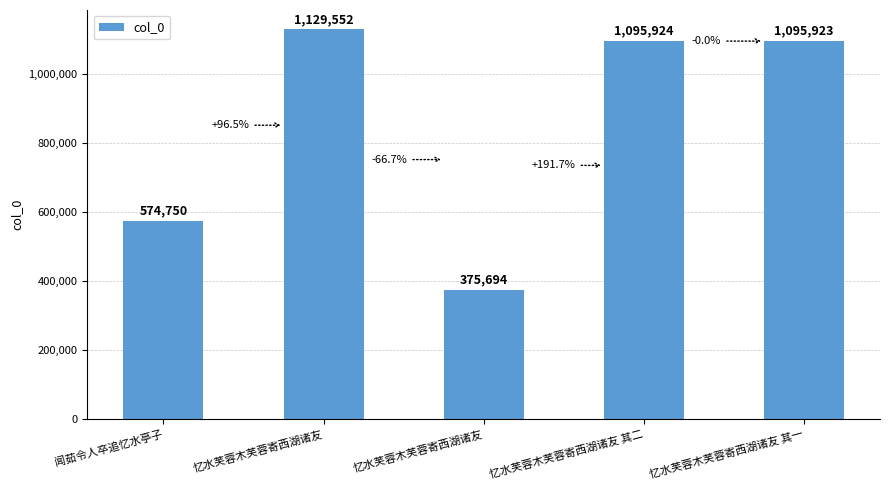

List the labels in order of value, smallest first.

忆水芙蓉木芙蓉寄西湖诸友, 闻茹令人卒追忆水亭子, 忆水芙蓉木芙蓉寄西湖诸友 其一, 忆水芙蓉木芙蓉寄西湖诸友 其二, 忆水芙蓉木芙蓉寄西湖诸友